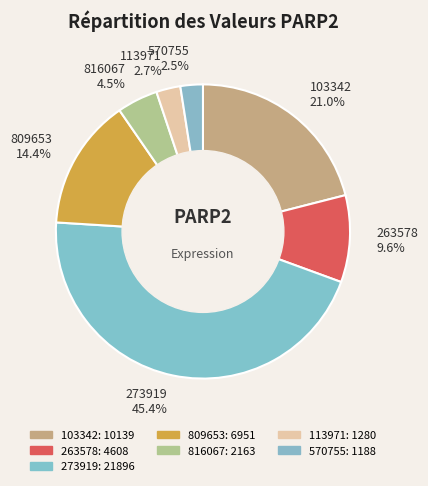

What percentage is the 263578 slice, to the nearest percent?

10%